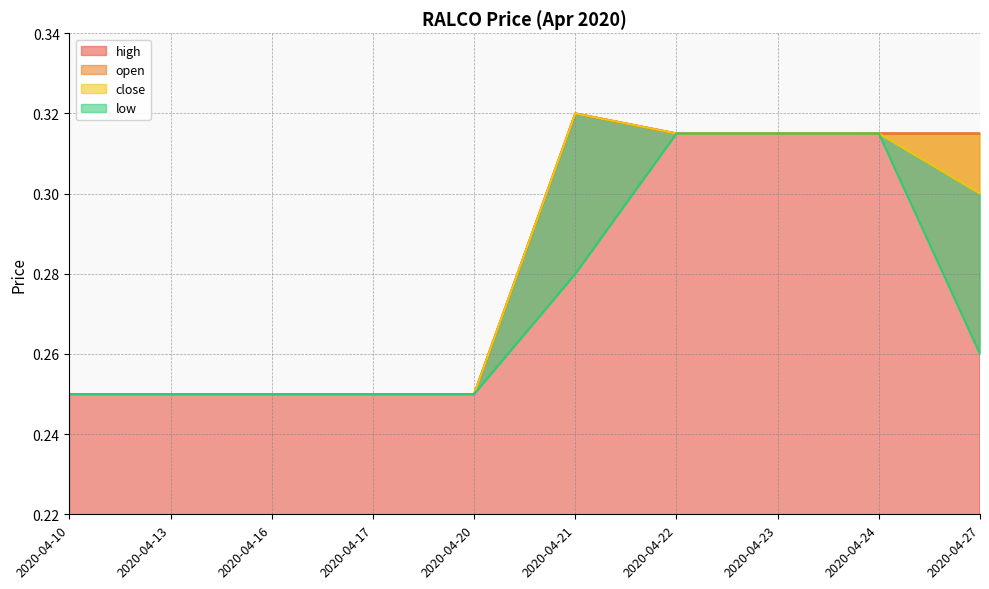

Count the number of data series in this chart.

4